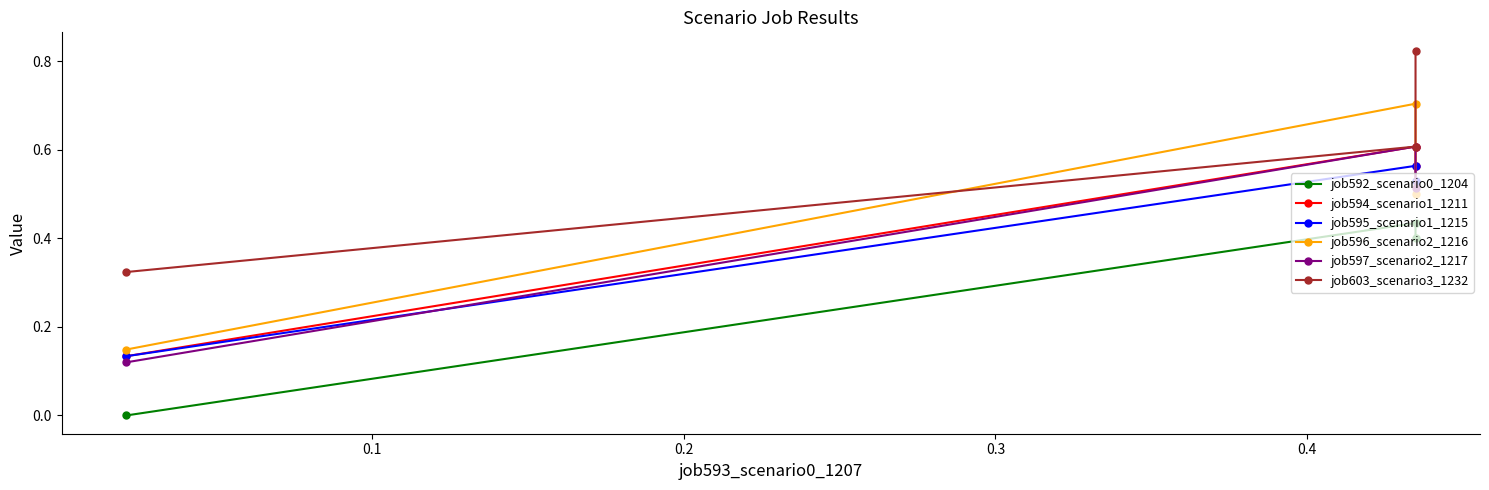

What is the value of the job597_scenario2_1217 point at the 1st from the left?

0.1